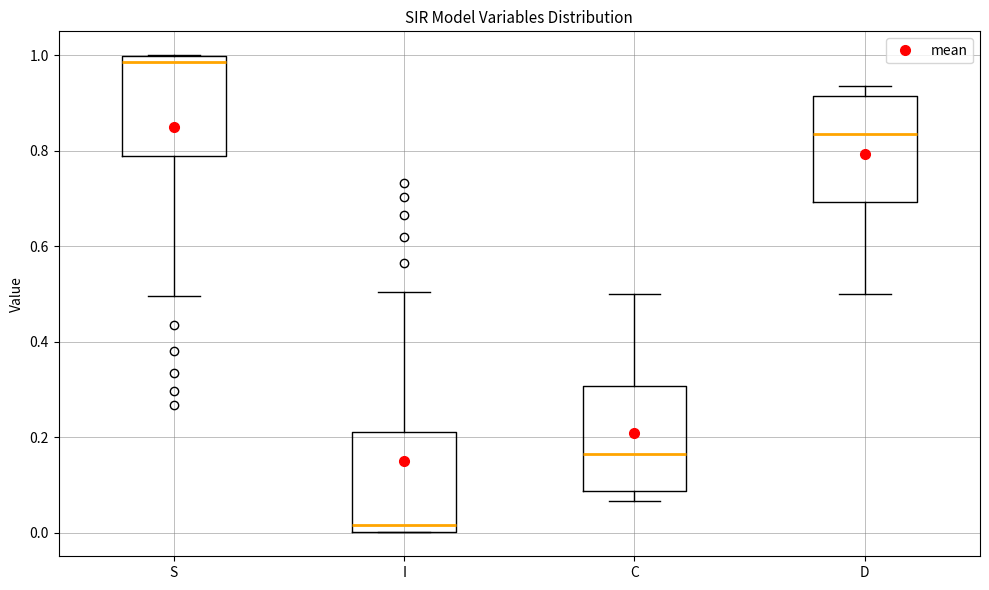

Where does the median line of the box for D sit on the y-axis? The values are not printed on the chart, so give them approximately, as read against the axis.

0.84